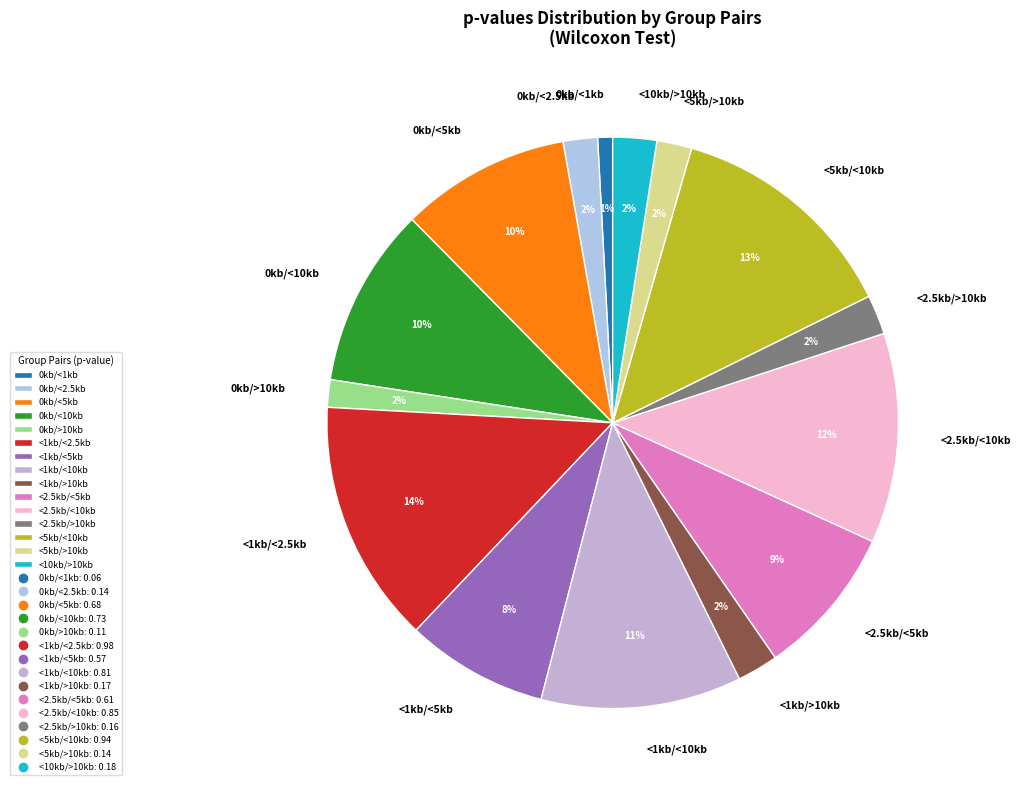

What is the largest slice in the pie chart?

<1kb/<2.5kb